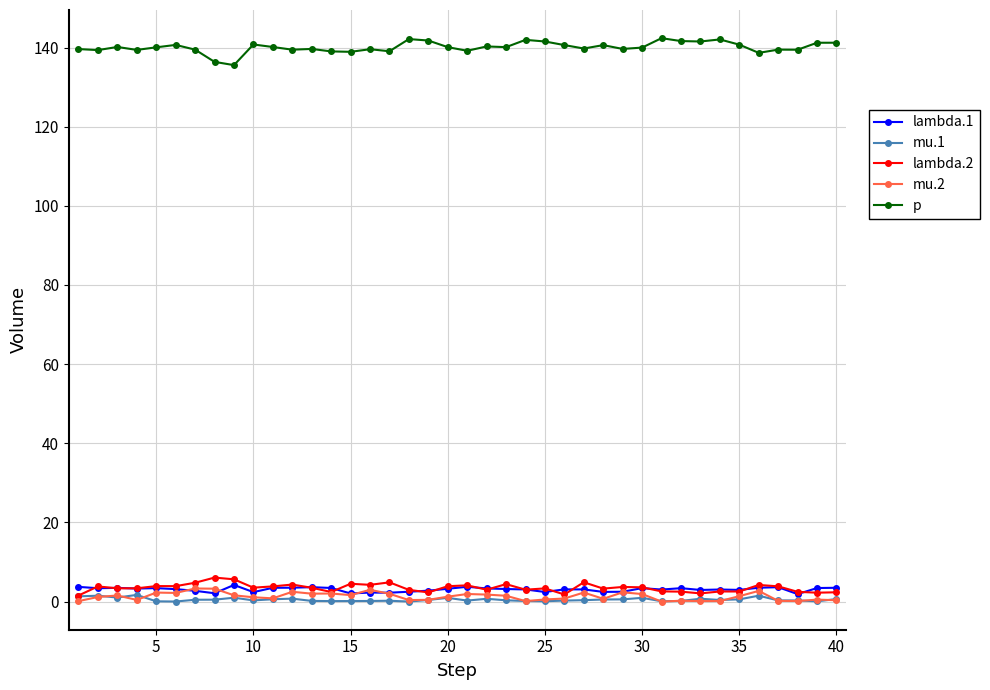

True or false: mu.2 has more than 2 points higher than both neighbors.

True